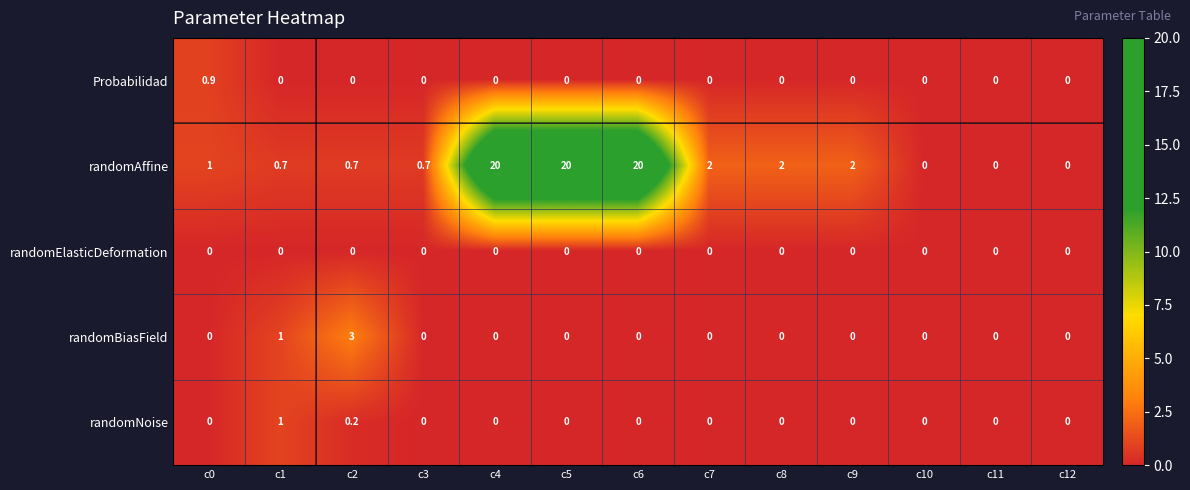

Which series has the widest spread of values?

randomAffine